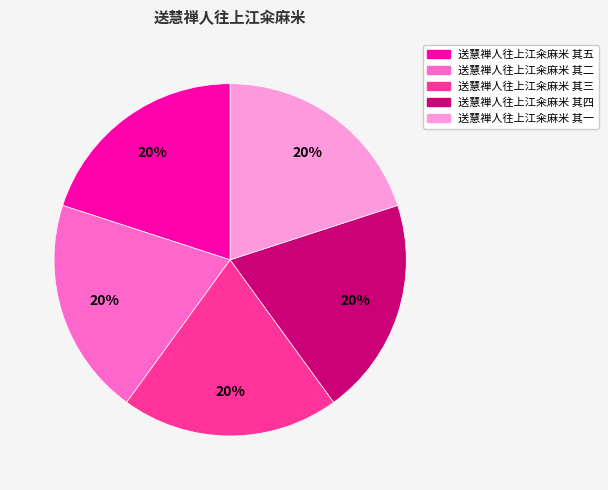

Count the number of slices in the pie.

5